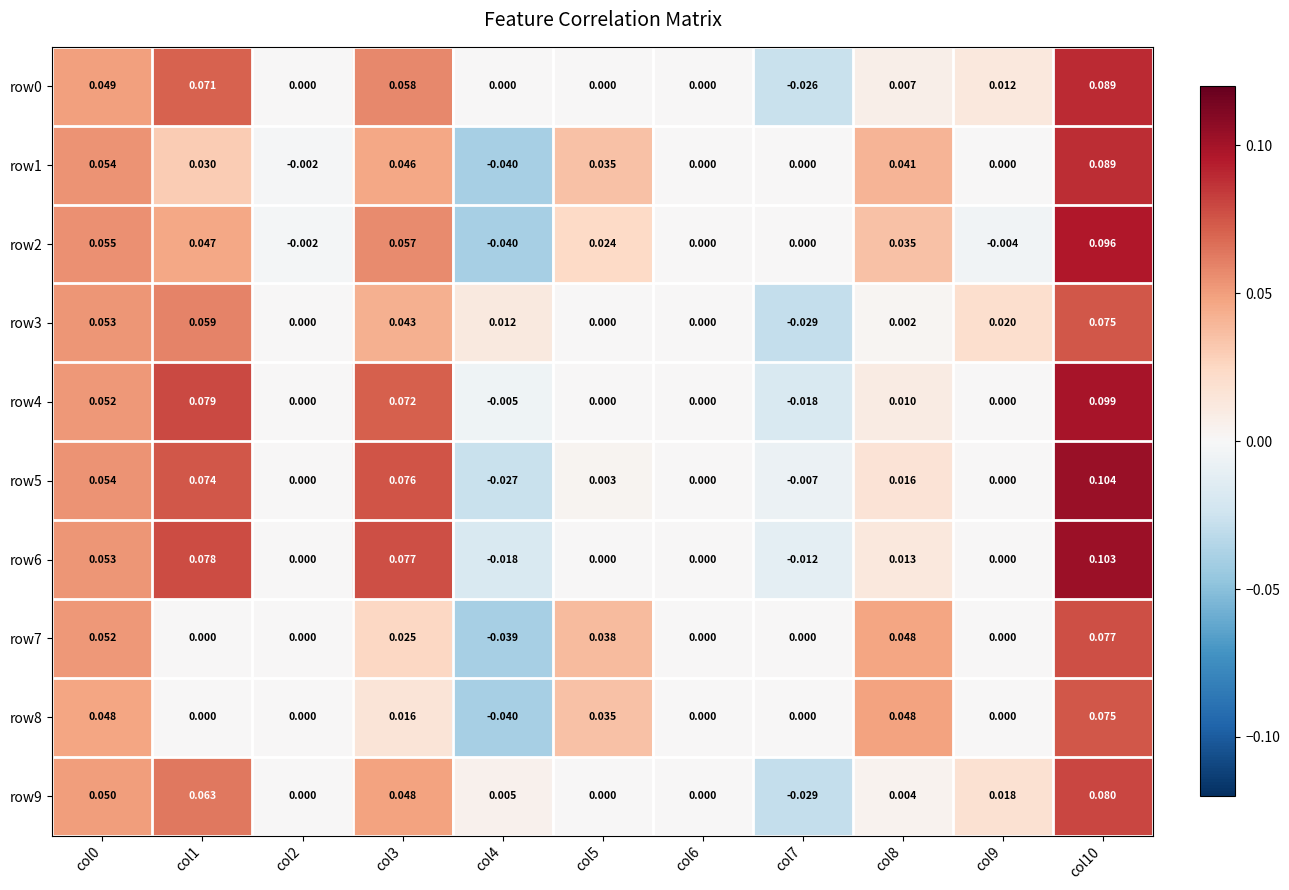

How many distinct data groups are displayed?

10